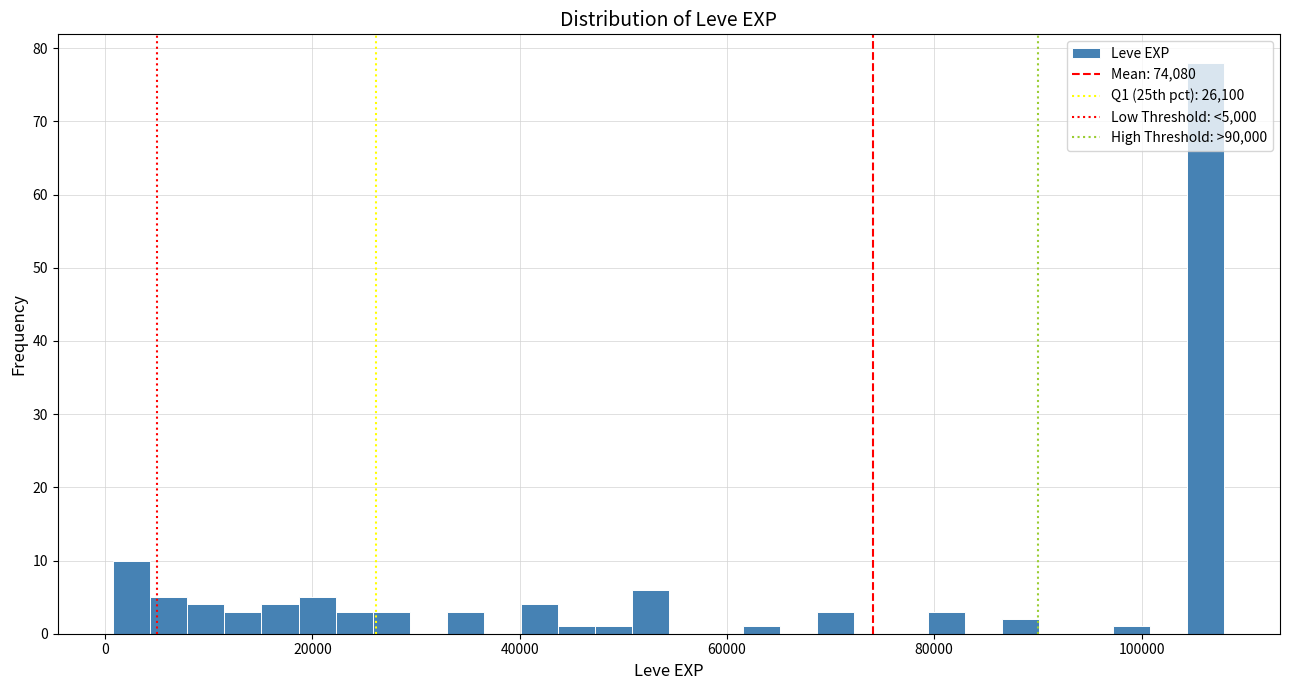

Read against the x-axis, roughly where is the centre of the tallest bar?

106000